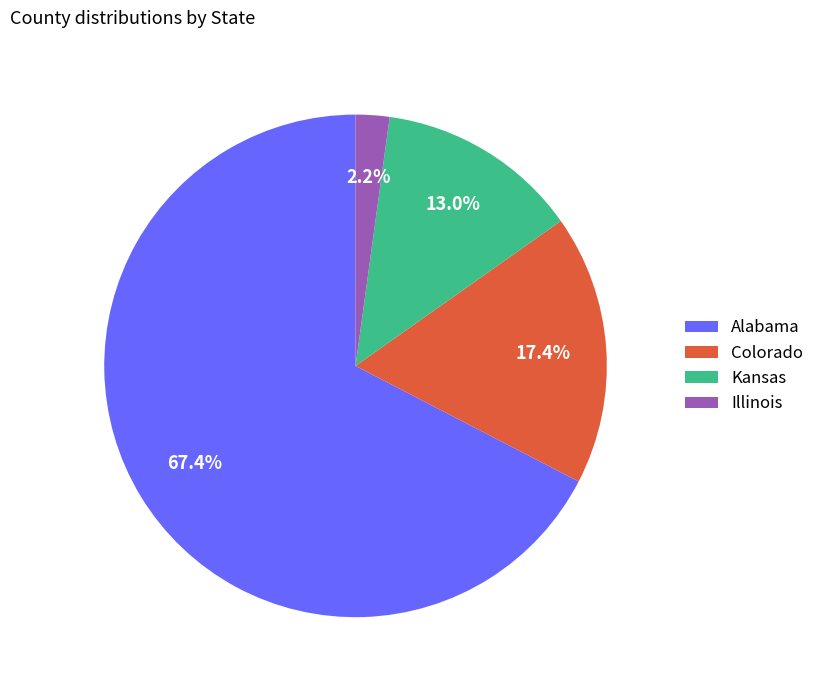

Approximately how many times larger is the value at Colorado compared to Alabama?

0.3